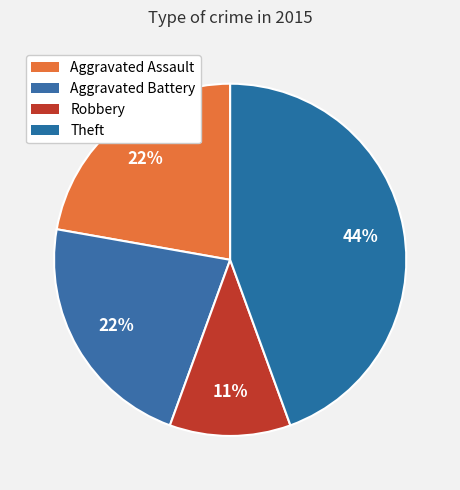

Which category has the smallest portion of the pie?

Robbery